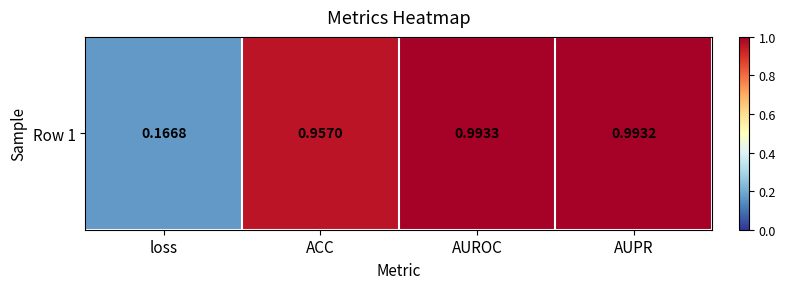

What is the minimum value shown in the chart?

0.2